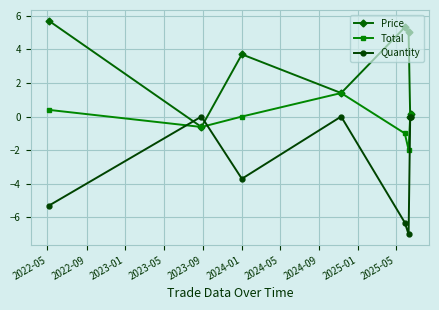

Is this an area chart (filled region under the line)?

No